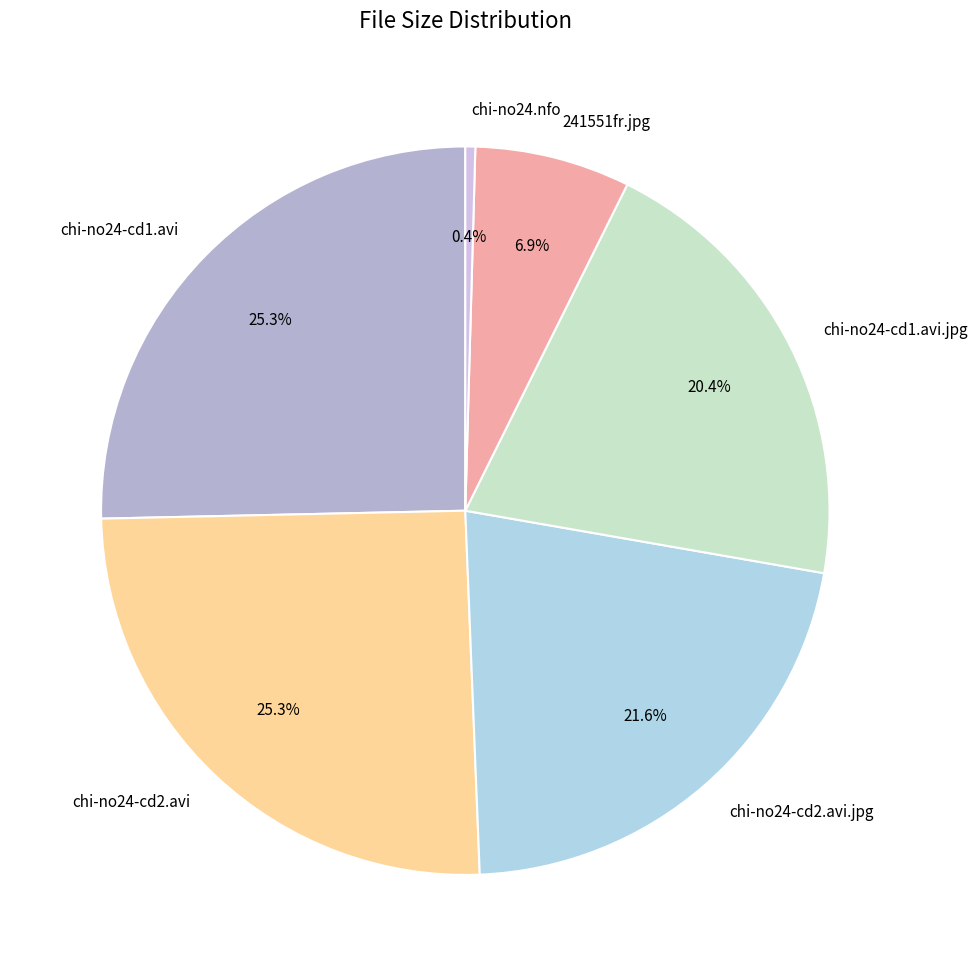

Combined, do chi-no24-cd1.avi.jpg and chi-no24-cd1.avi account for over 50%?

No